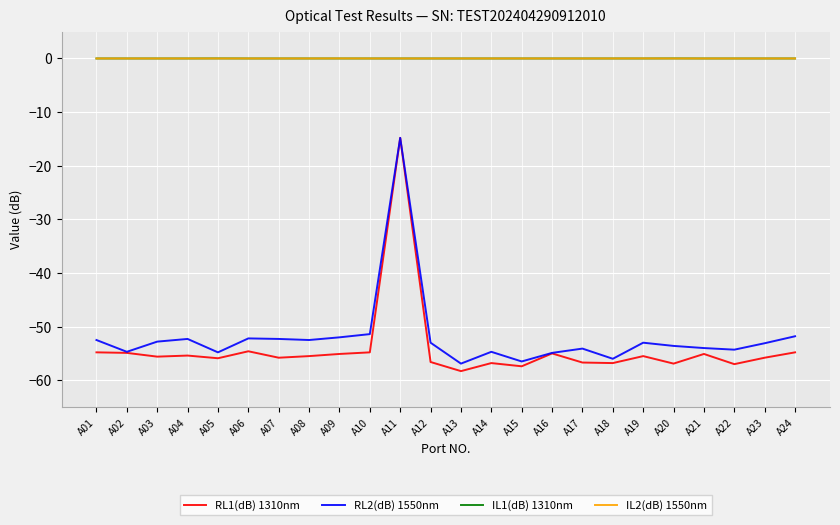

Which series has the largest range (max minus min)?

RL1(dB) 1310nm